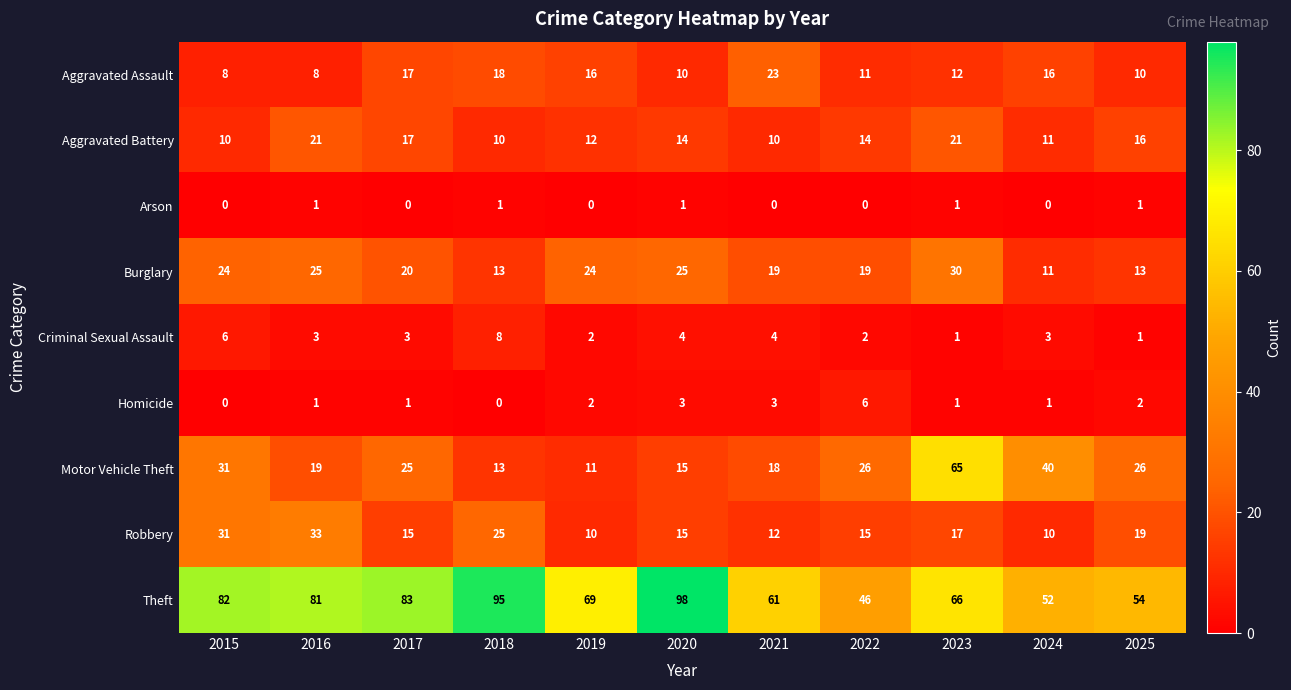

Is it true that Arson equals 1 at 2018?

True